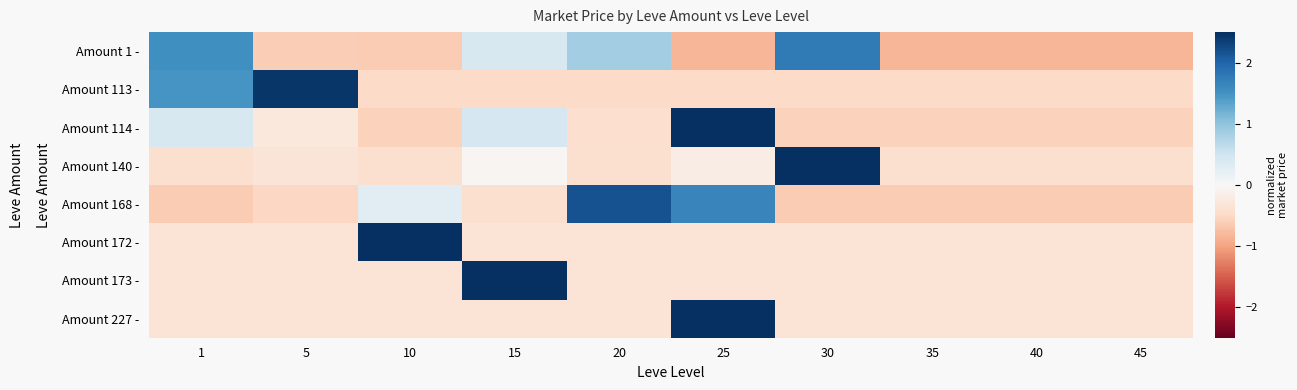

Between 10 and 20, which series saw the biggest shift?

Amount 172 -